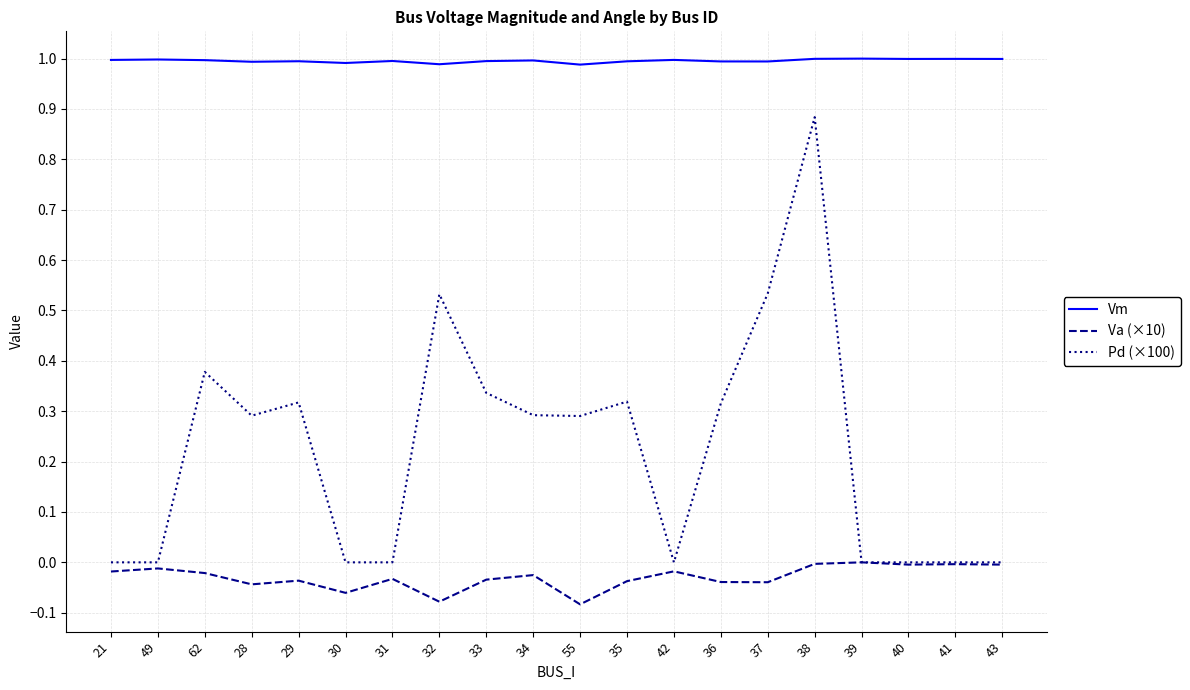

True or false: Pd (×100) and Vm intersect in this chart.

False